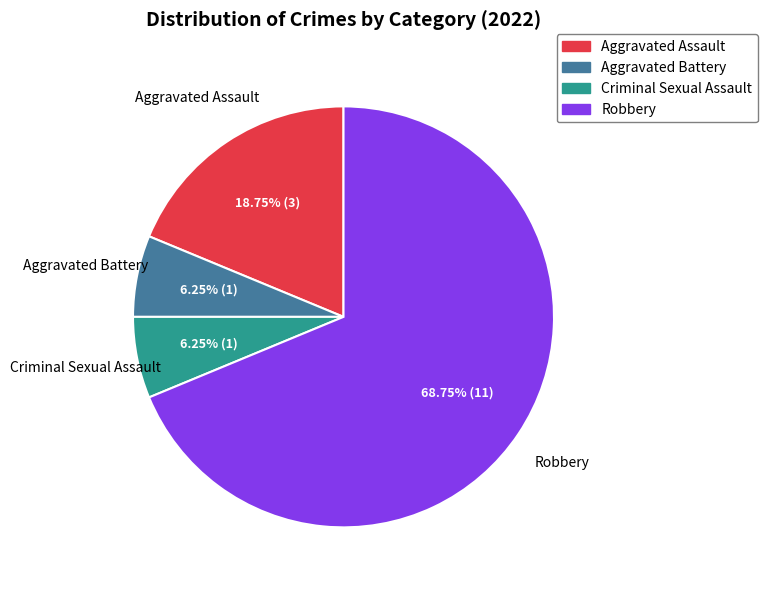

Count the number of slices in the pie.

4